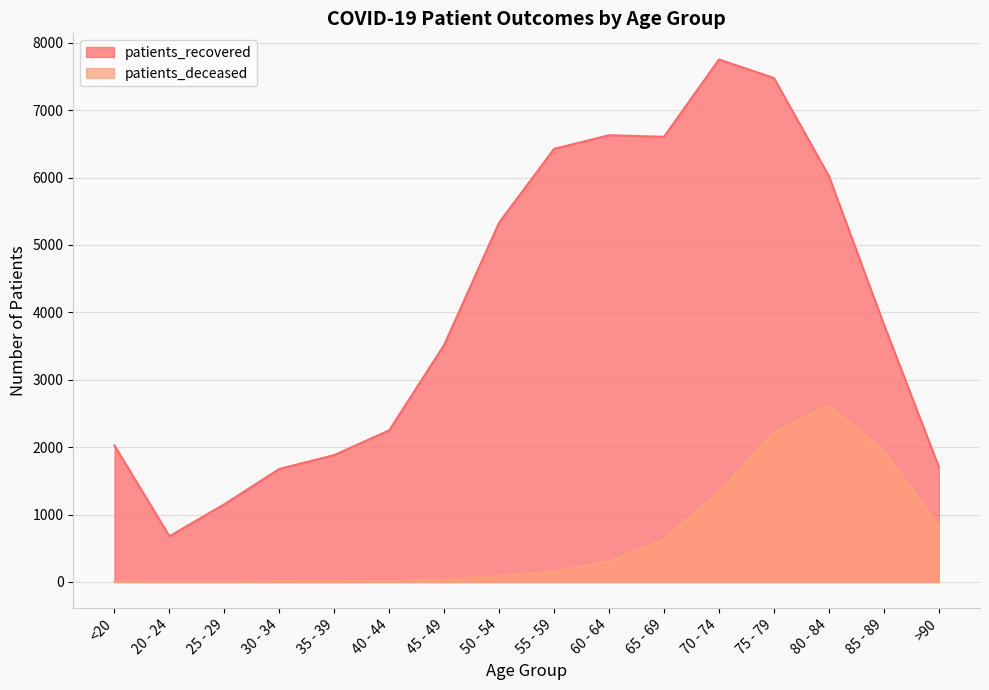

What position from the left is 60 - 64?

10